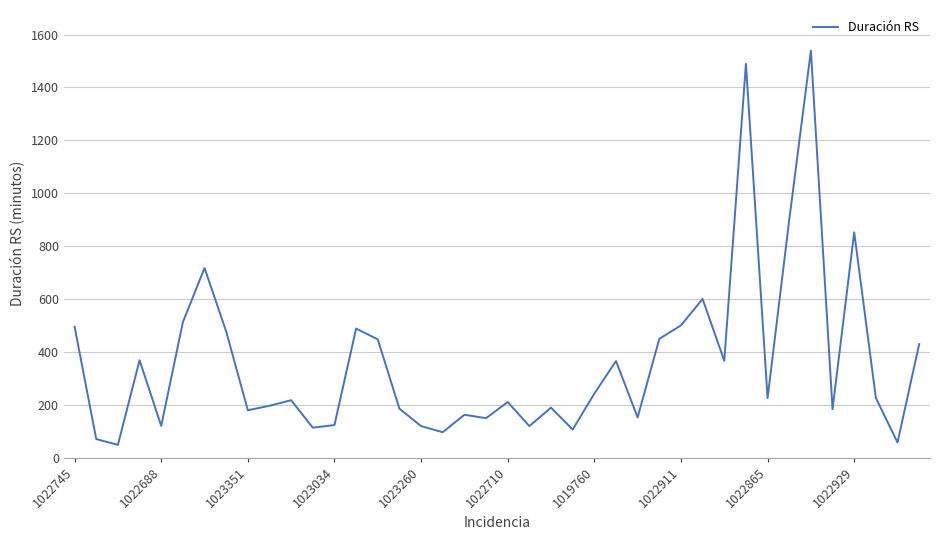

What is the greatest value displayed?

1539